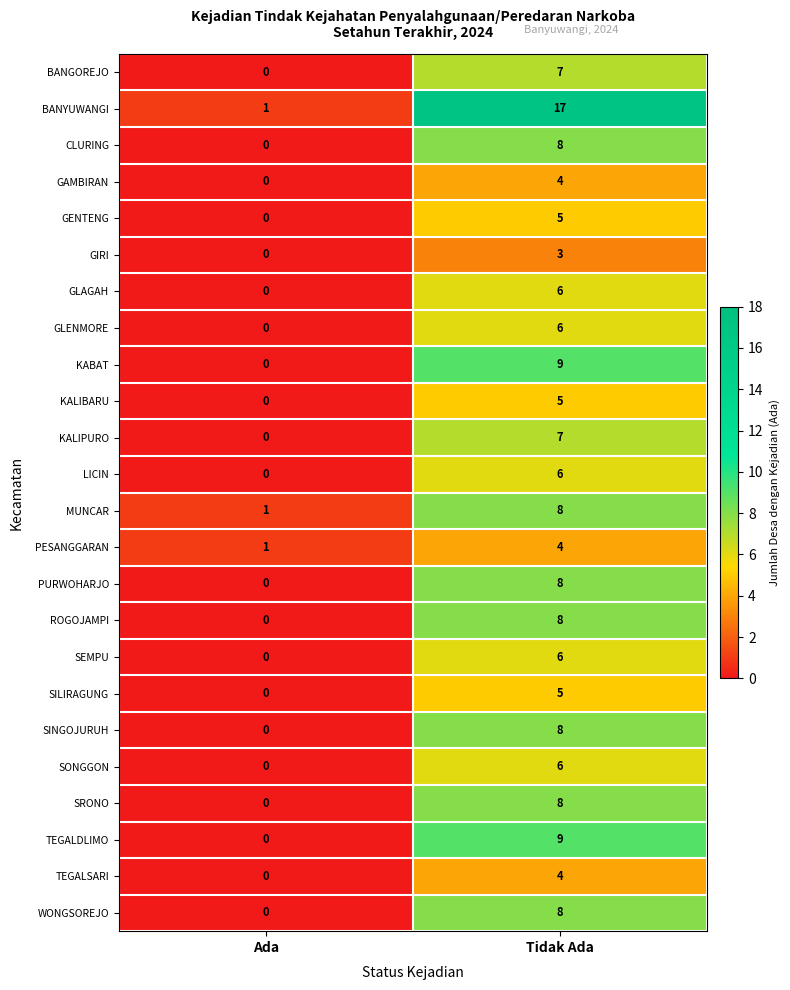

Which series has the widest spread of values?

BANYUWANGI